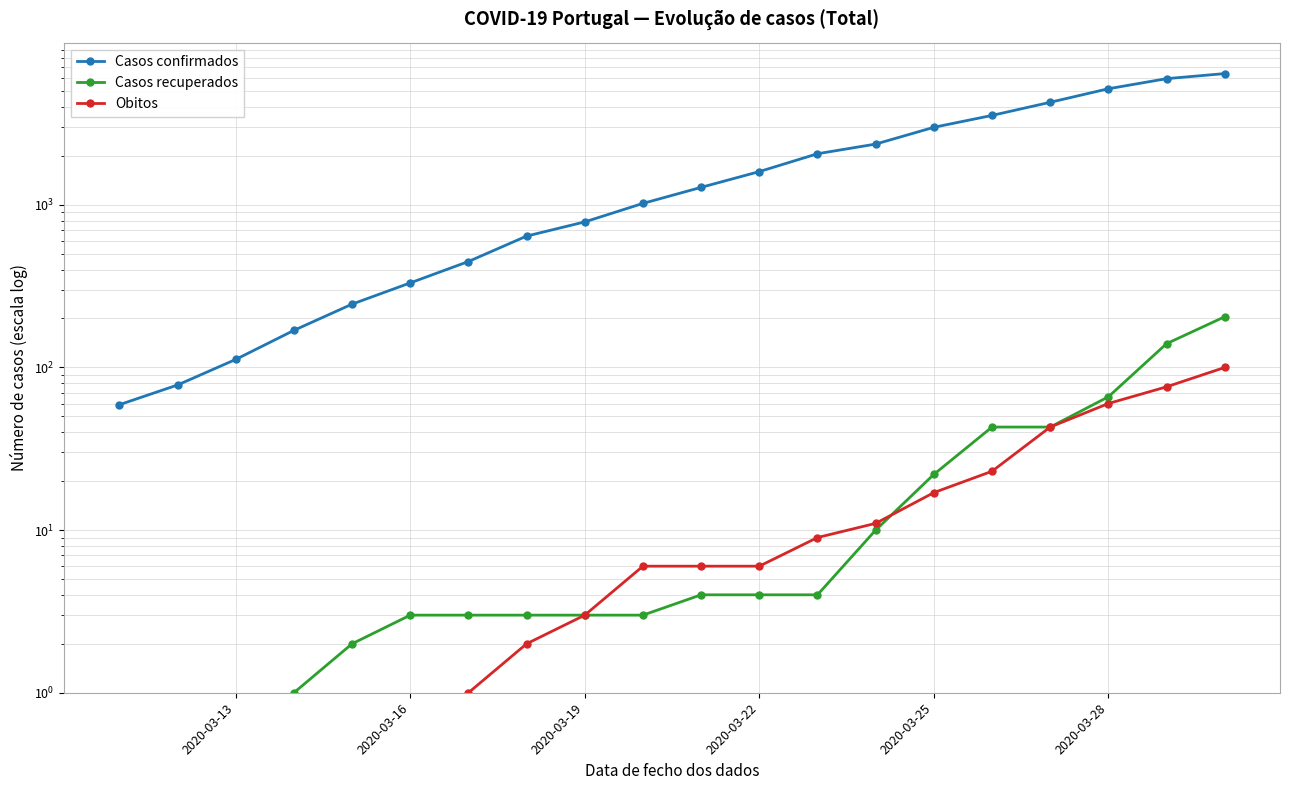

What are all the series names shown in the legend?

Casos confirmados, Casos recuperados, Obitos